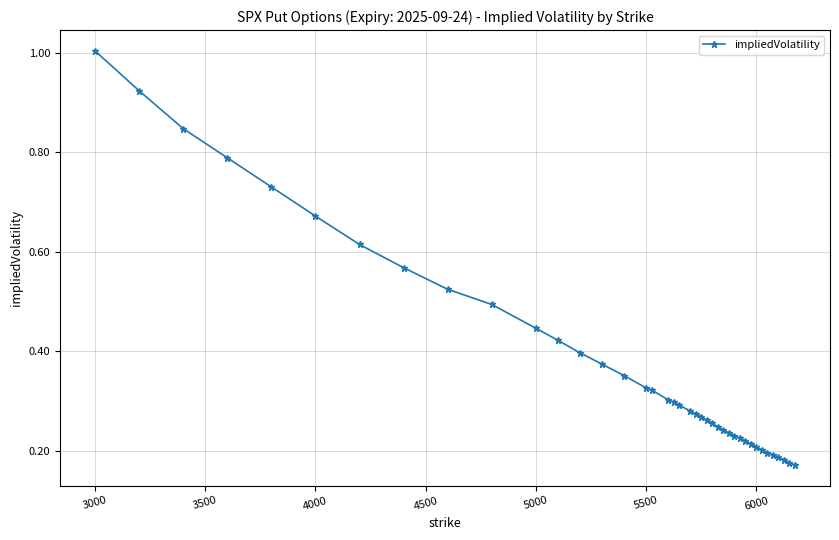

What is the greatest value displayed?

1.0